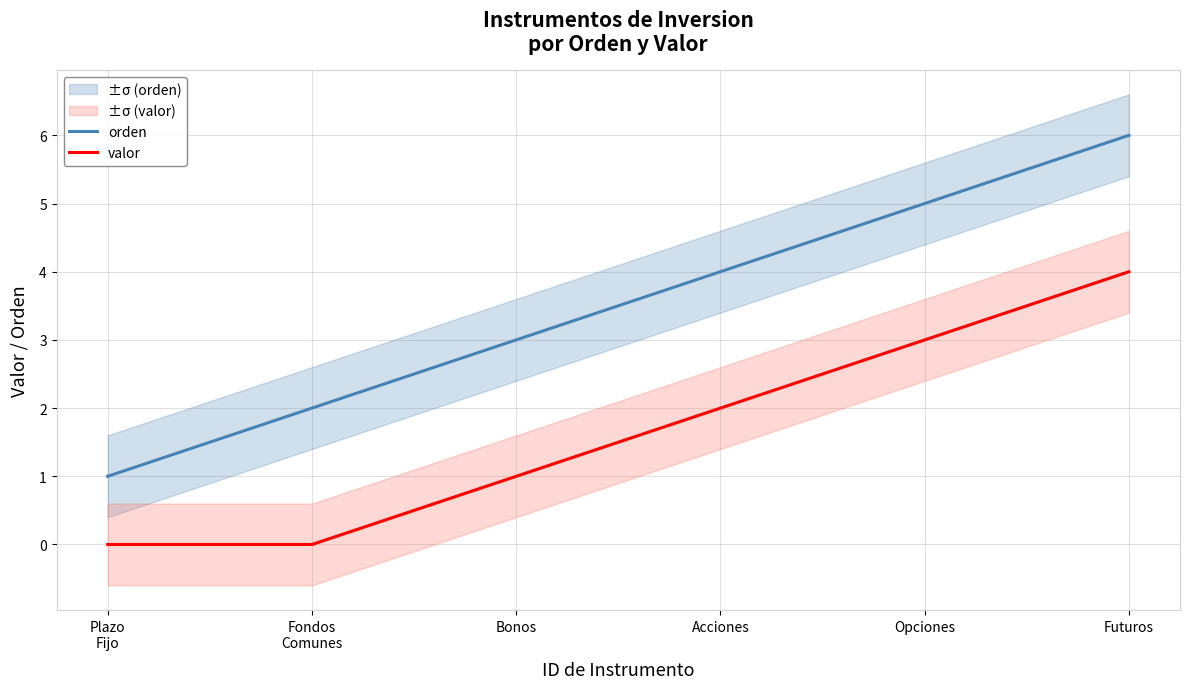

Read the orden value at Plazo
Fijo.

1